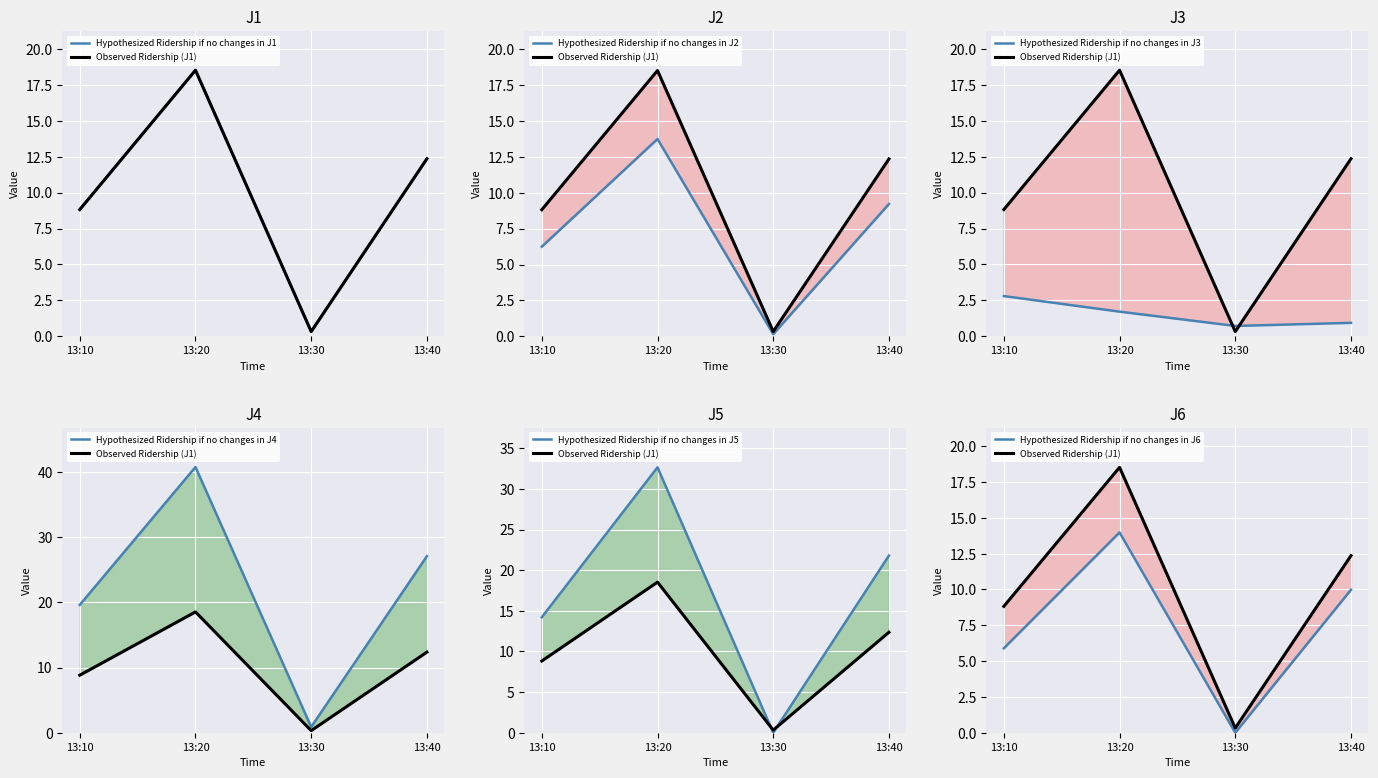

Reading left to right, transcribe all the data shown in this chart.

J1: 8.8	18.5	0.3	12.4
J2: 6.2	13.8	0.1	9.2
J3: 2.8	1.7	0.7	0.9
J4: 19.6	40.7	0.9	27.1
J5: 14.2	32.6	0.0	21.8
J6: 5.9	14.0	0.0	10.0